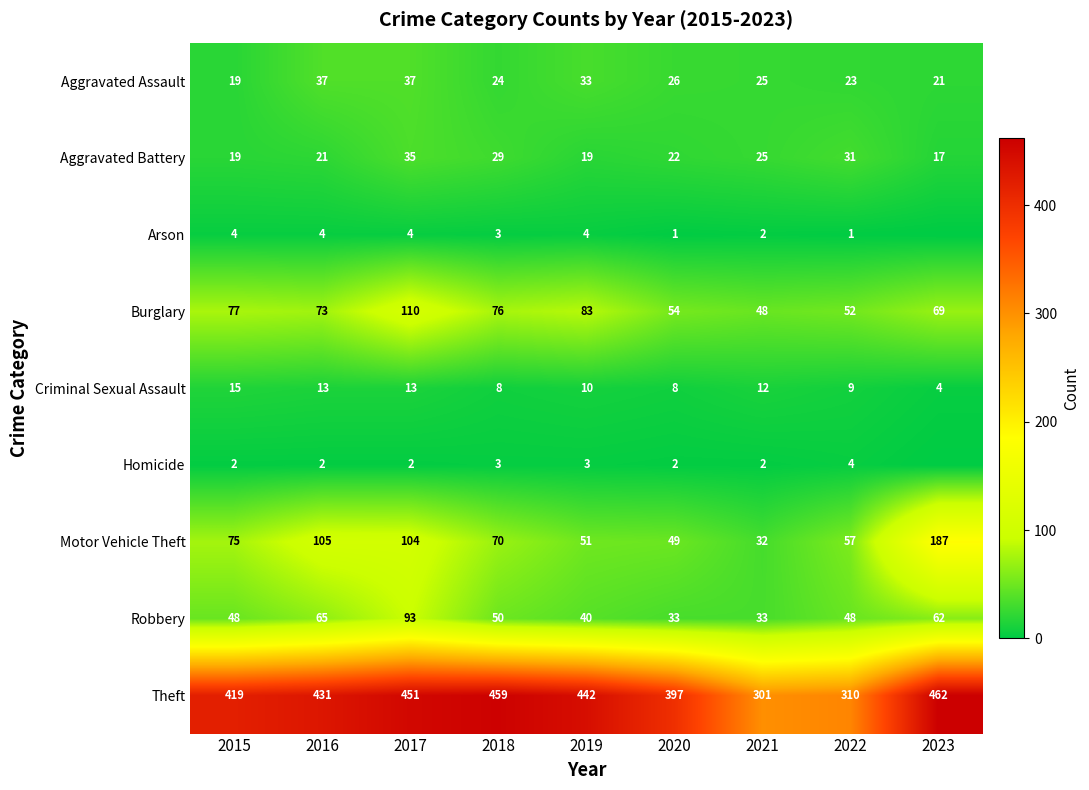

Is the value of Robbery at 2020 greater than the value of Aggravated Battery at 2016?

Yes